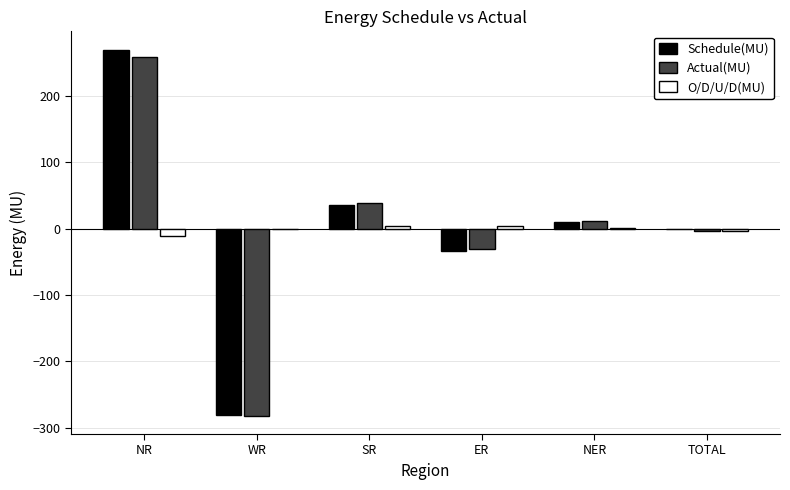

The Actual(MU) series shows 39.1 at SR. True or false?

True